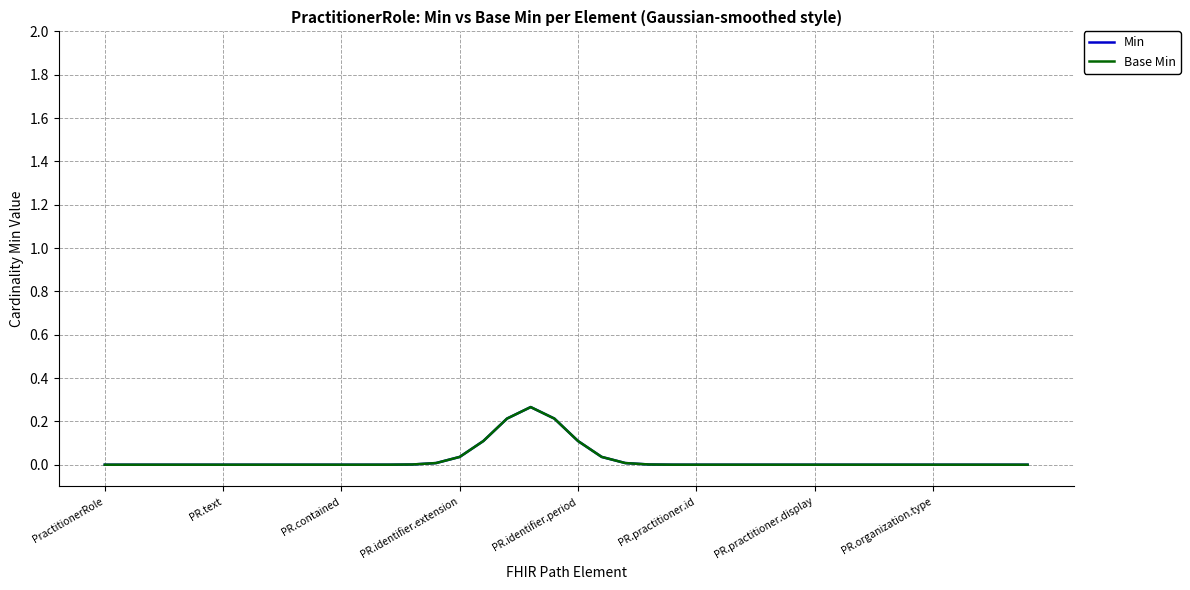

True or false: Base Min and Min intersect in this chart.

False